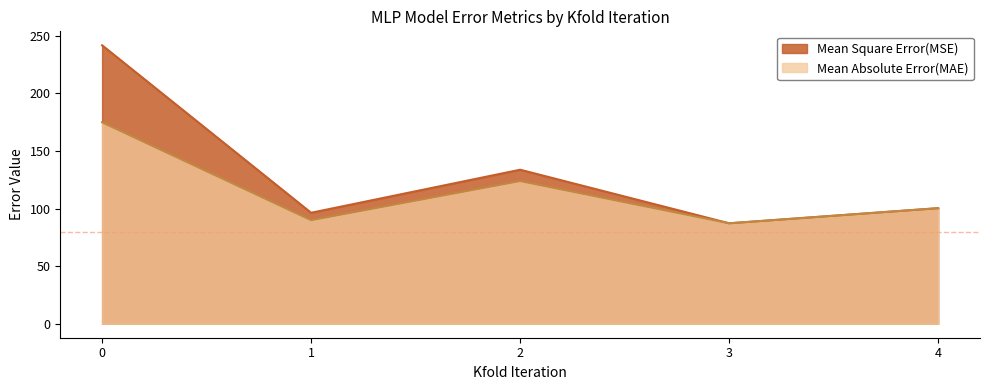

Where is the first local maximum for Mean Square Error(MSE)?

2